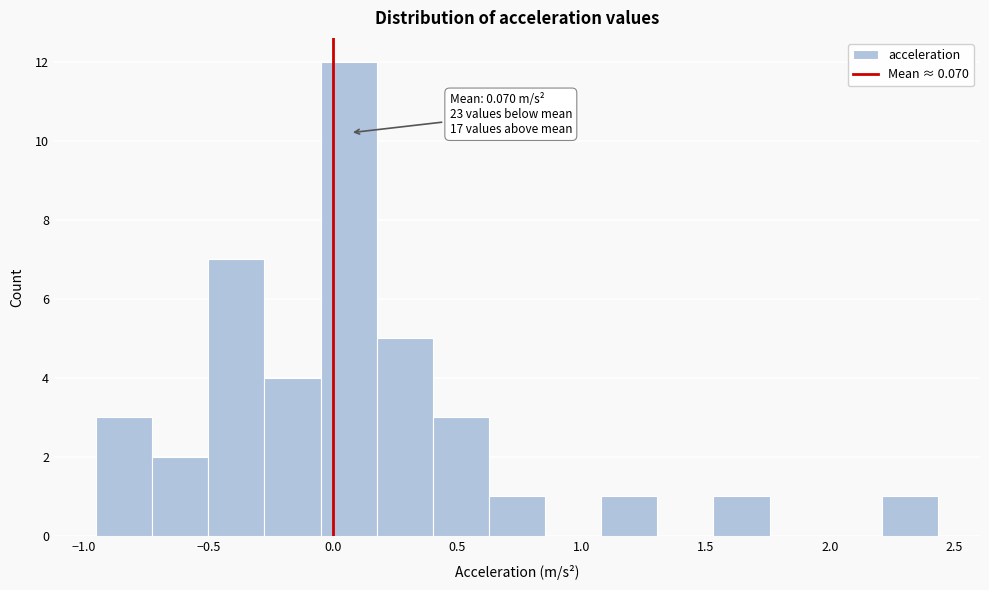

Which range on the x-axis has the tallest bar?

-0.05 to 0.20